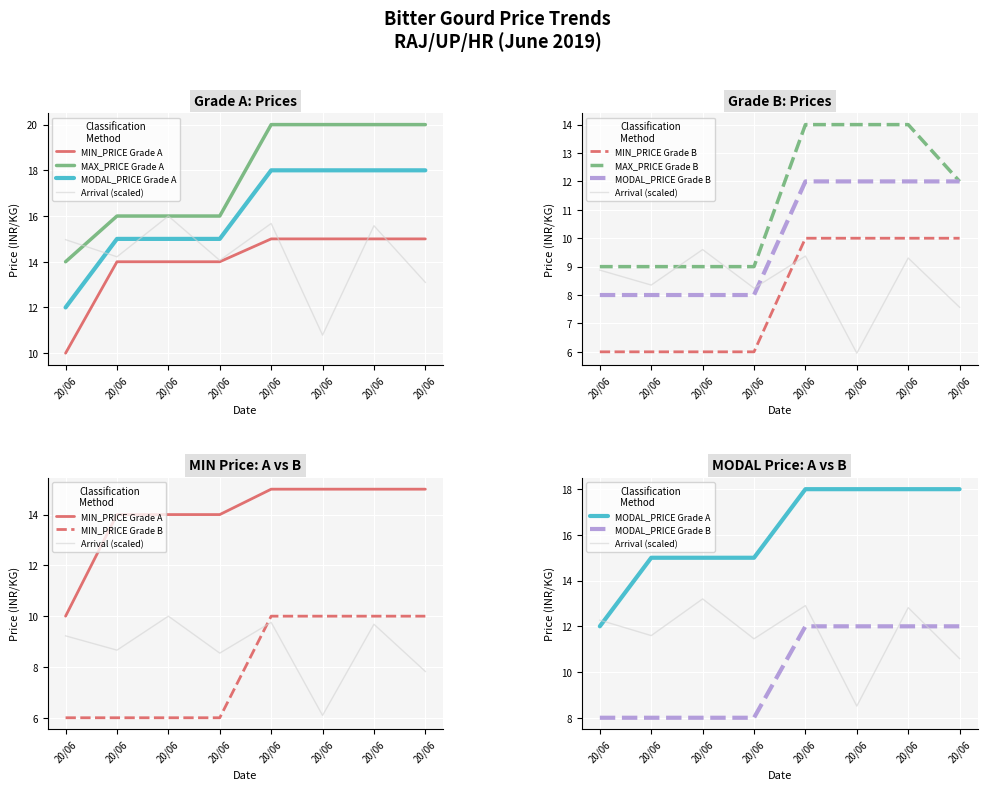

Between 20/06 and 20/06, which is larger?

20/06